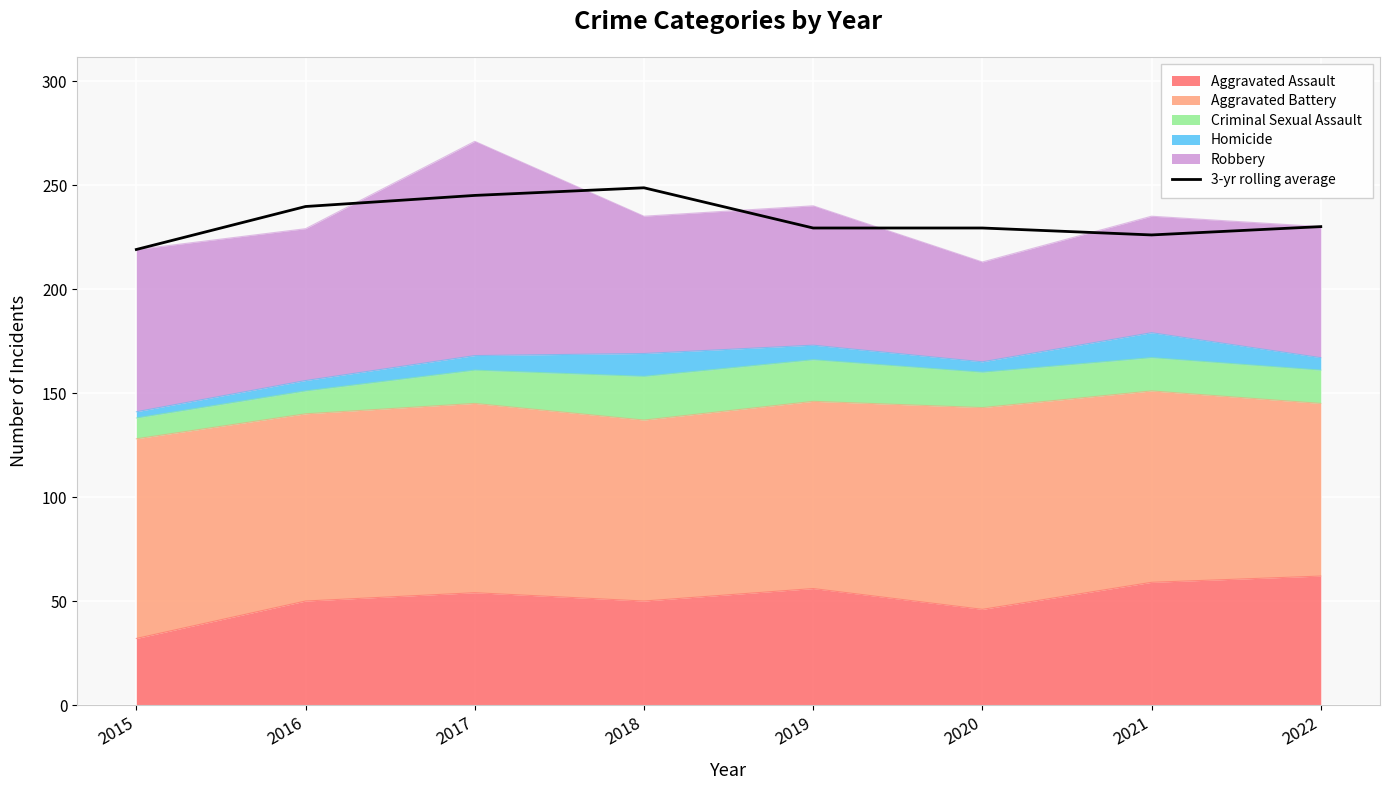

Between 2021 and 2015, which is larger?

2021